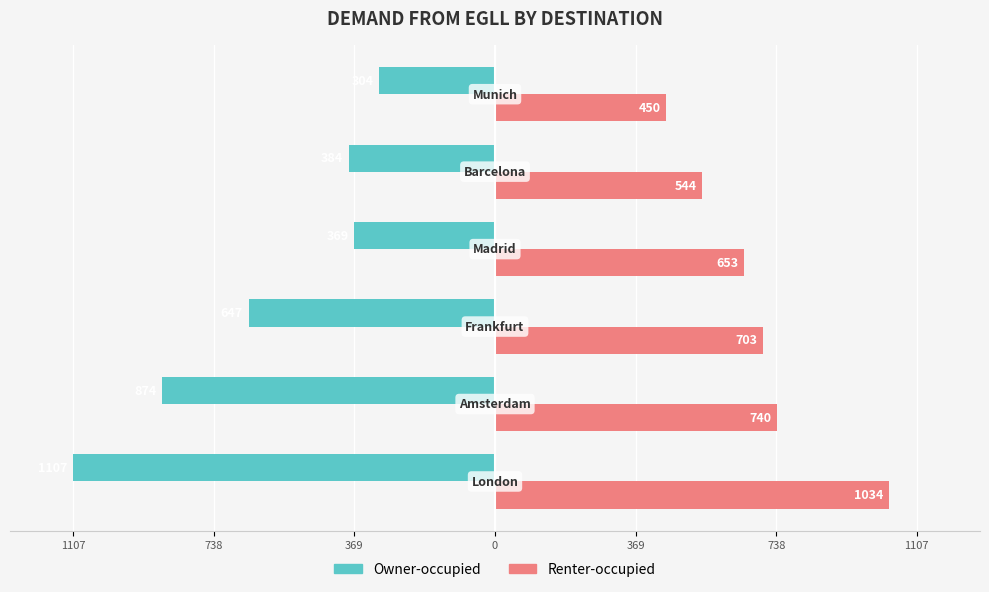

What are all the series names shown in the legend?

Owner-occupied, Renter-occupied